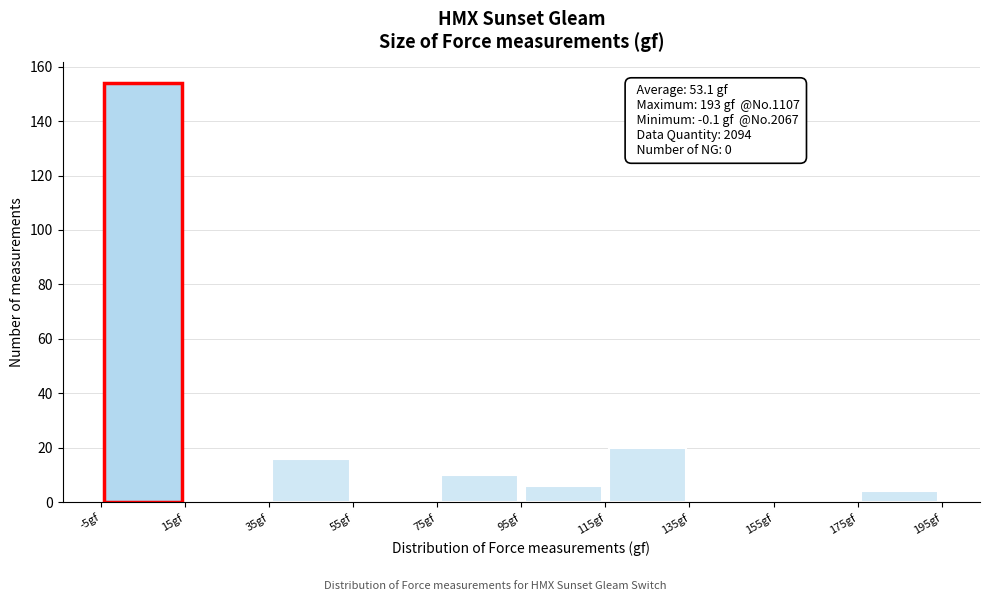

Over which range of the x-axis is the bar tallest?

-5 to 15